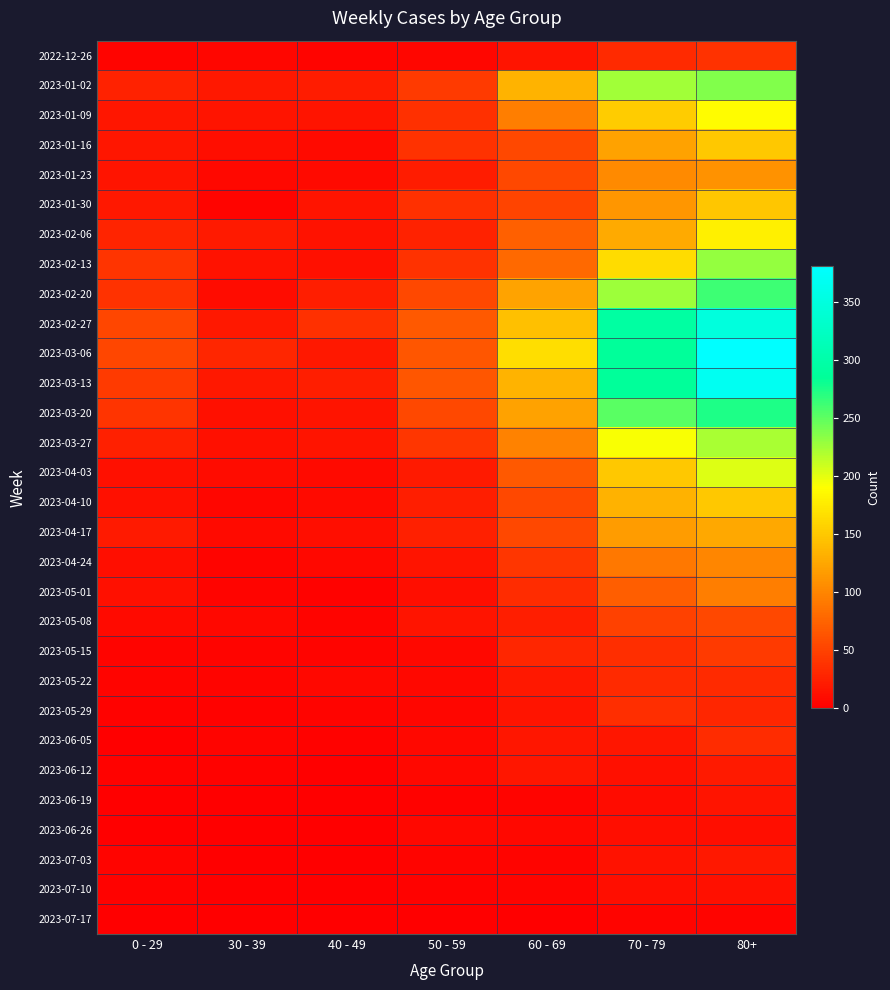

Rank the series at 0 - 29 from lowest to highest value.

2023-06-05, 2023-06-19, 2023-06-26, 2023-07-17, 2023-05-29, 2023-06-12, 2023-07-10, 2023-05-22, 2023-07-03, 2022-12-26, 2023-05-15, 2023-05-08, 2023-04-24, 2023-04-03, 2023-04-10, 2023-05-01, 2023-01-23, 2023-01-09, 2023-01-16, 2023-01-30, 2023-04-17, 2023-03-27, 2023-01-02, 2023-02-06, 2023-02-20, 2023-02-13, 2023-03-20, 2023-03-13, 2023-02-27, 2023-03-06